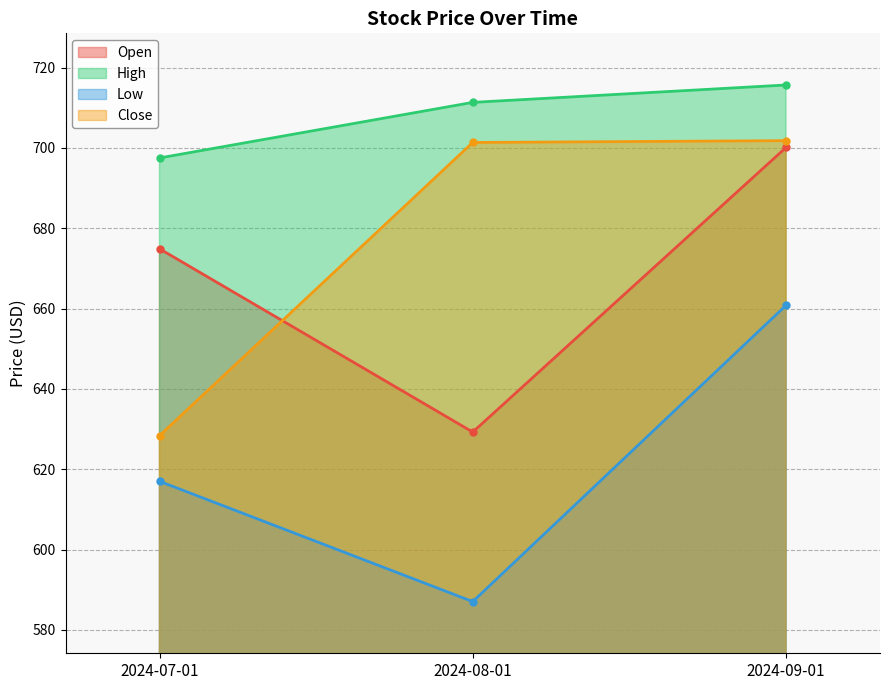

What is the label of the 3rd point from the right?

2024-07-01